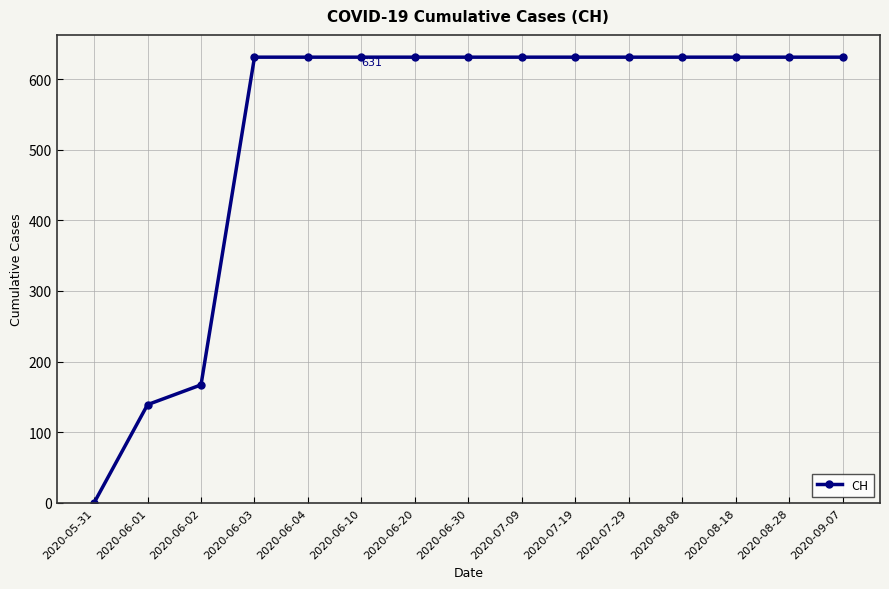

Which category has the lowest value across all series?

2020-05-31